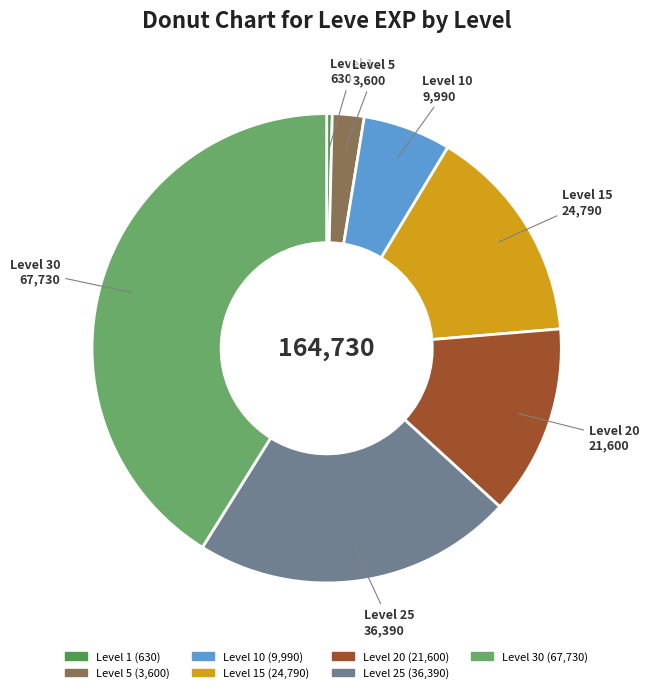

Is there a majority slice in this chart?

No